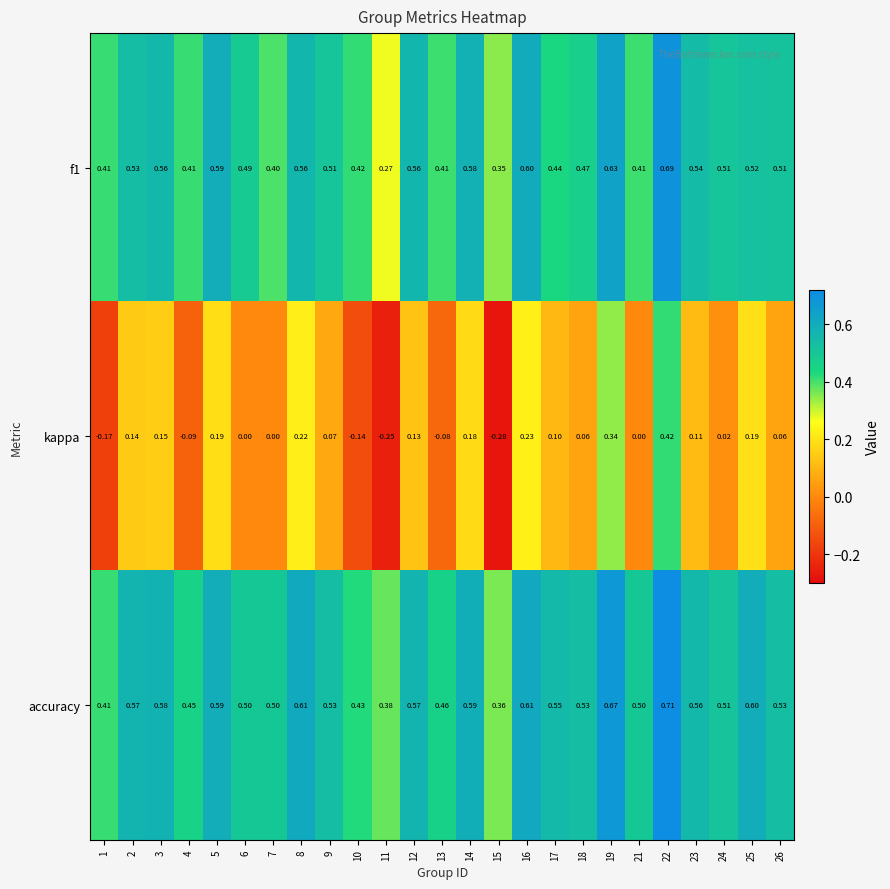

Between 10 and 13, which series saw the biggest shift?

kappa